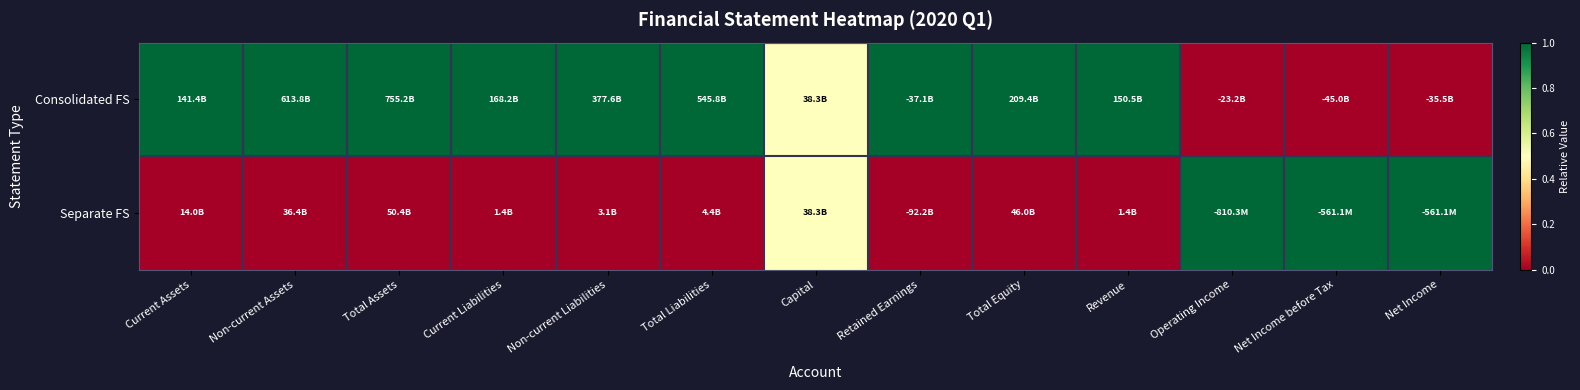

Reading left to right, what are all the values shown in this chart?

Consolidated FS: Current Assets=1.0	Non-current Assets=1.0	Total Assets=1.0	Current Liabilities=1.0	Non-current Liabilities=1.0	Total Liabilities=1.0	Capital=0.5	Retained Earnings=1.0	Total Equity=1.0	Revenue=1.0	Operating Income=0.0	Net Income before Tax=0.0	Net Income=0.0
Separate FS: Current Assets=0.0	Non-current Assets=0.0	Total Assets=0.0	Current Liabilities=0.0	Non-current Liabilities=0.0	Total Liabilities=0.0	Capital=0.5	Retained Earnings=0.0	Total Equity=0.0	Revenue=0.0	Operating Income=1.0	Net Income before Tax=1.0	Net Income=1.0